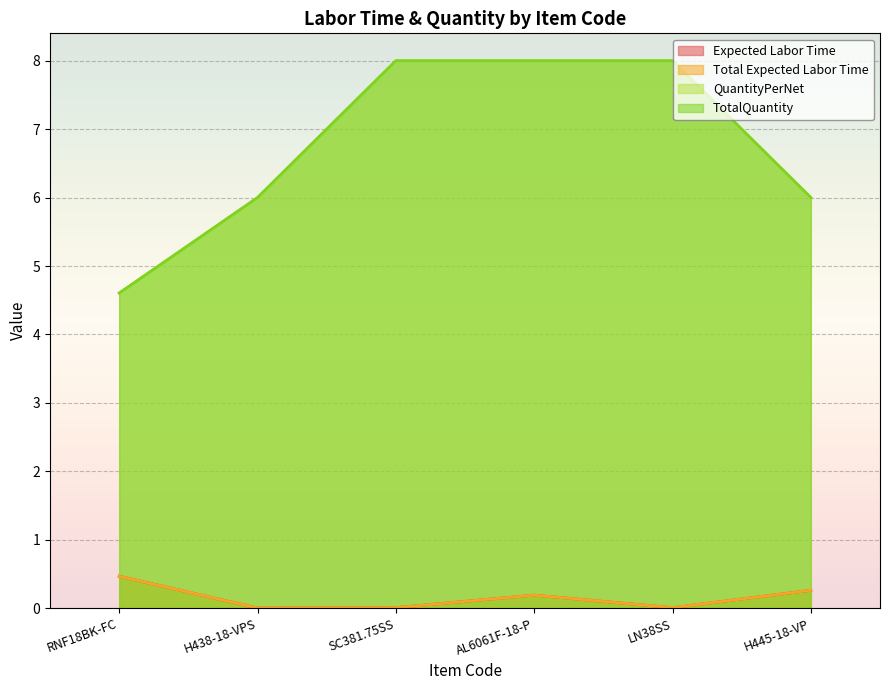

At which category does the chart reach its minimum across all series?

H438-18-VPS